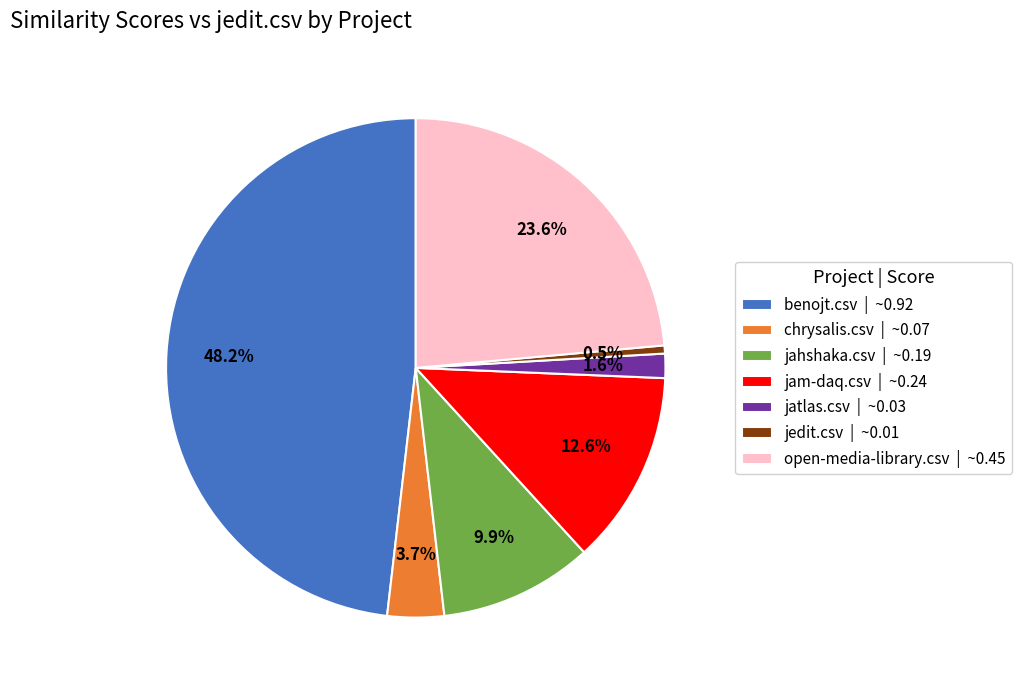

Which has a higher value, jahshaka.csv | ~0.19 or jedit.csv | ~0.01?

jahshaka.csv | ~0.19